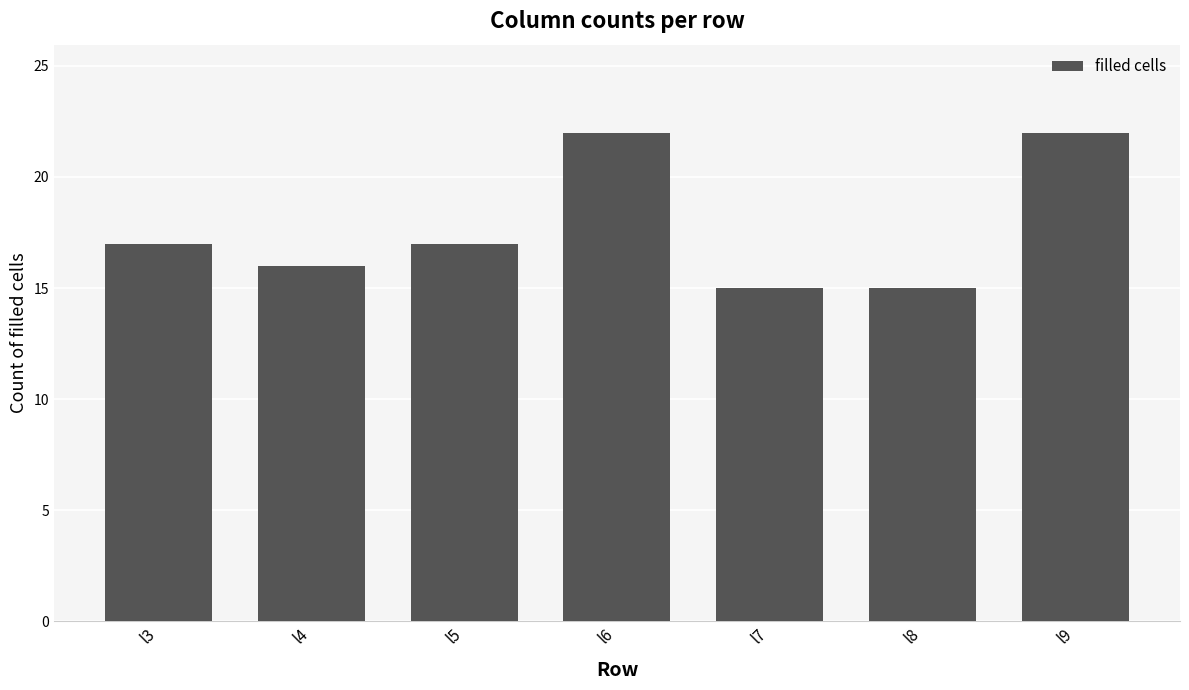

What is the sum of all values?

124